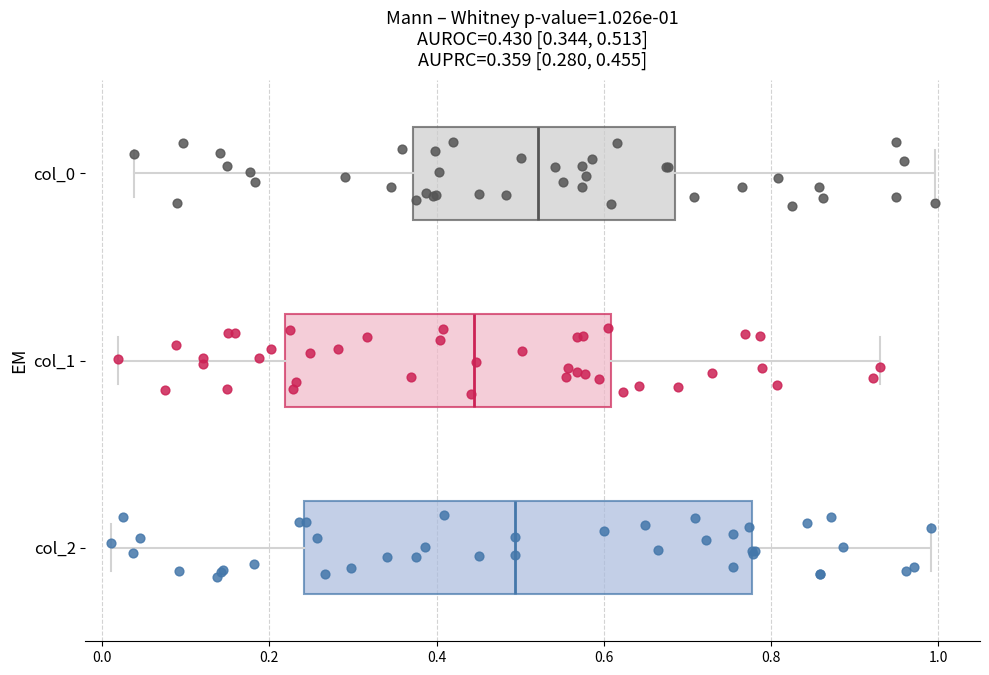

Which box's median line is the furthest to the right?

col_0